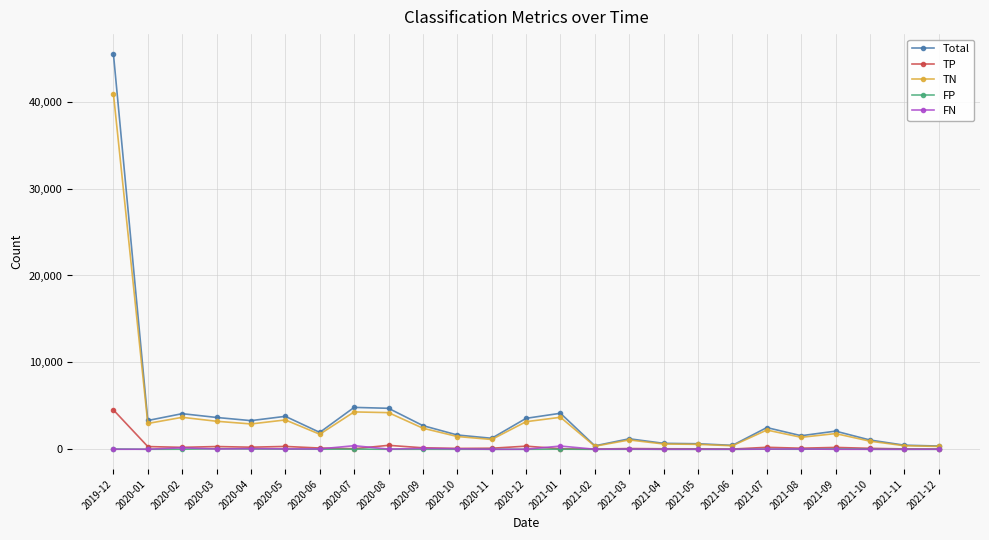

What is the lowest value of the TN series?

335